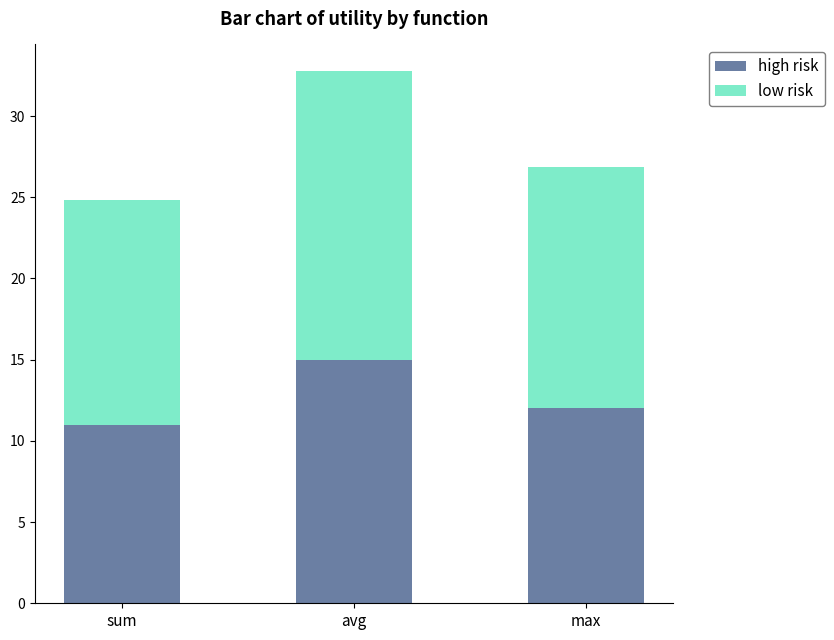

At which category is the sum across all series the highest?

avg